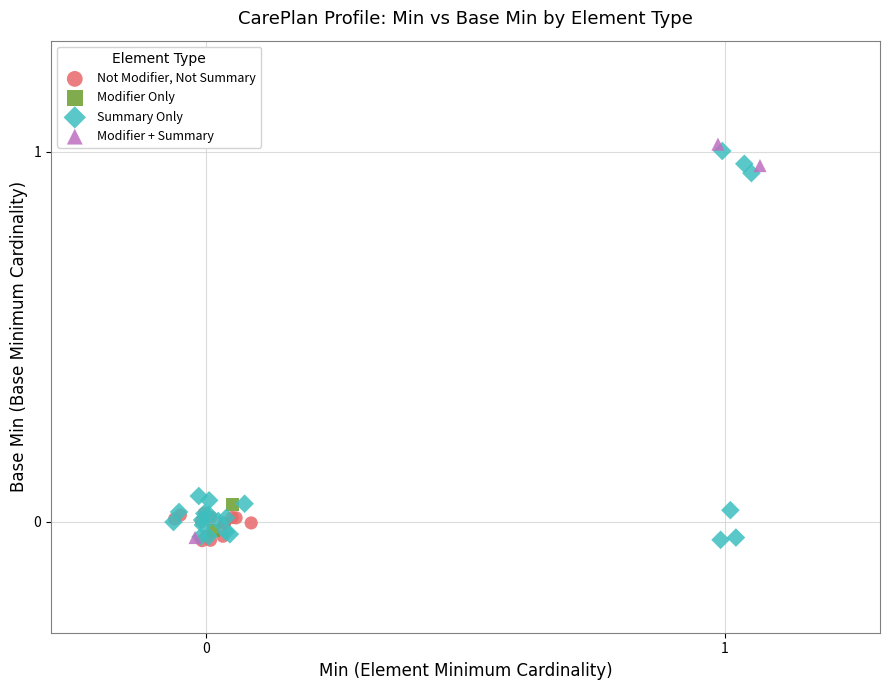

Which series has the widest spread of Y values?

Summary Only